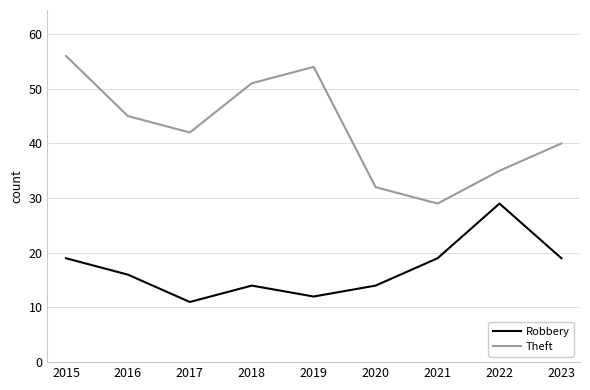

What is the maximum value for Theft?

56